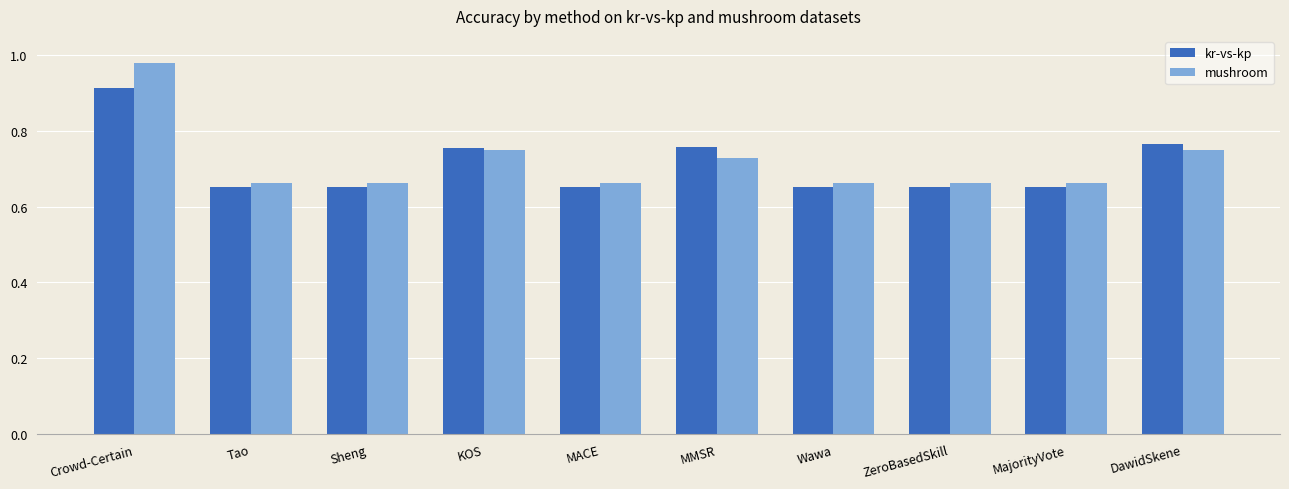

True or false: kr-vs-kp has a value of 0.2 at DawidSkene.

False